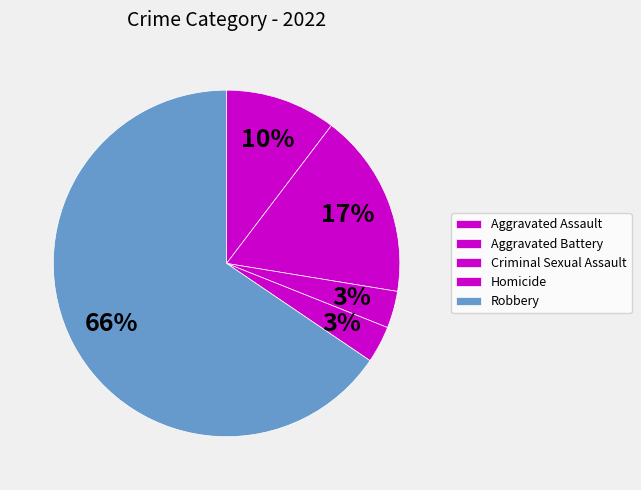

Which slice is the largest?

Robbery